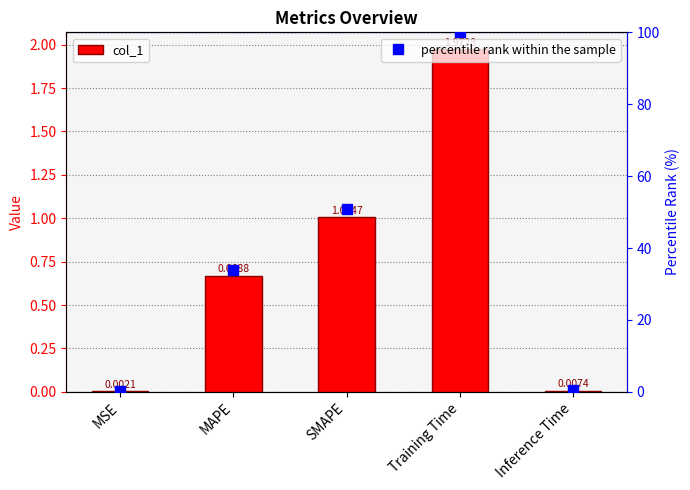

Reading left to right, extract all data points from this chart.

col_1: 0.0	0.7	1.0	2.0	0.0
percentile rank within the sample: 0.1	33.9	50.9	100.0	0.4